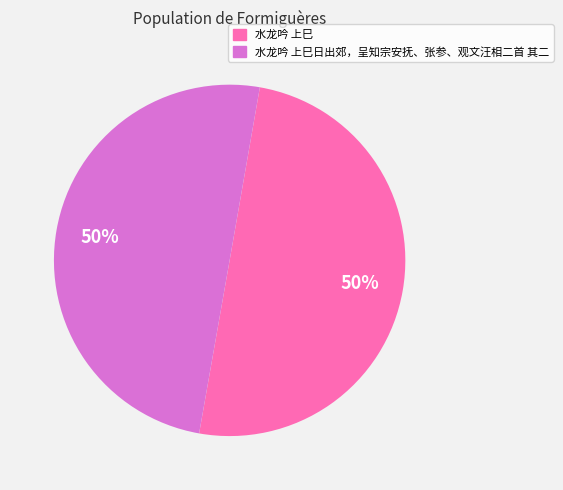

True or false: 水龙吟 上巳日出郊，呈知宗安抚、张参、观文汪相二首 其二 accounts for 50% of the total.

True